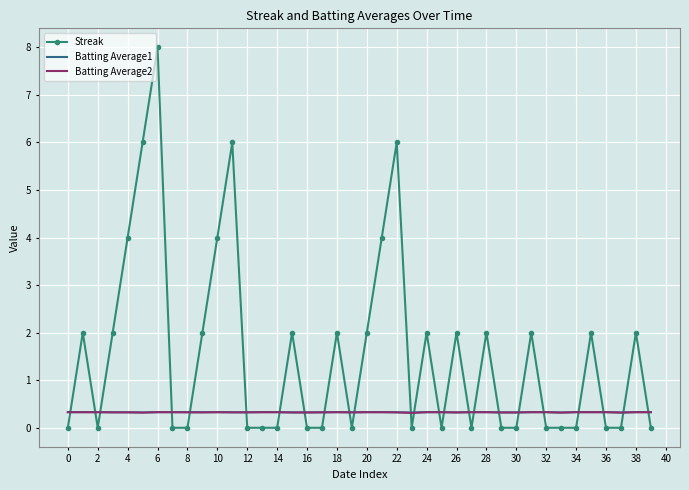

Which series has the largest range (max minus min)?

Streak